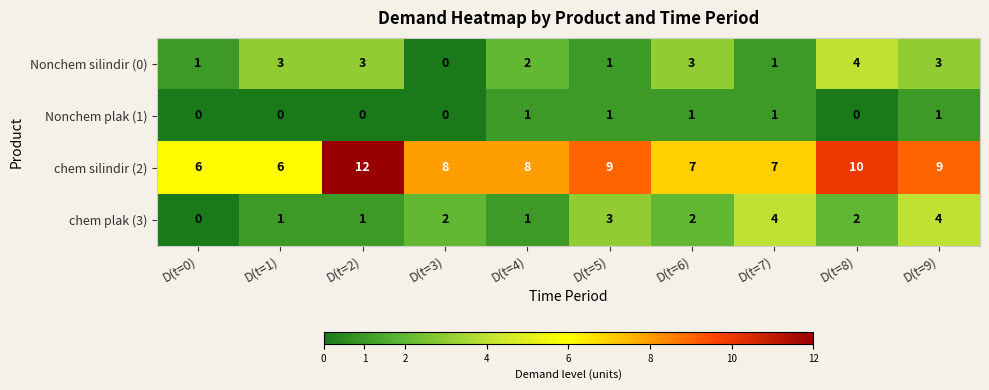

Which series has the widest spread of values?

chem silindir (2)